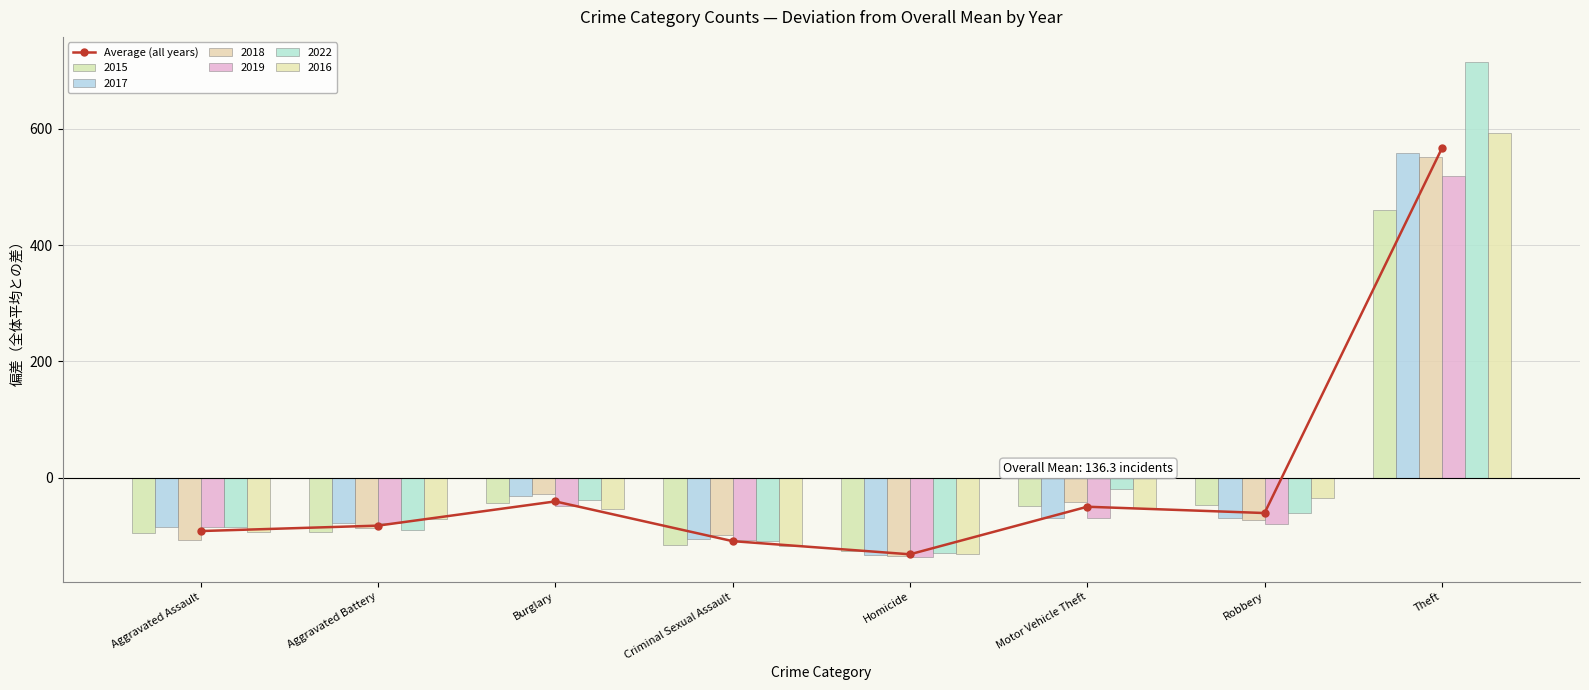

What is the sum of the values at Aggravated Assault and Motor Vehicle Theft?

-141.7